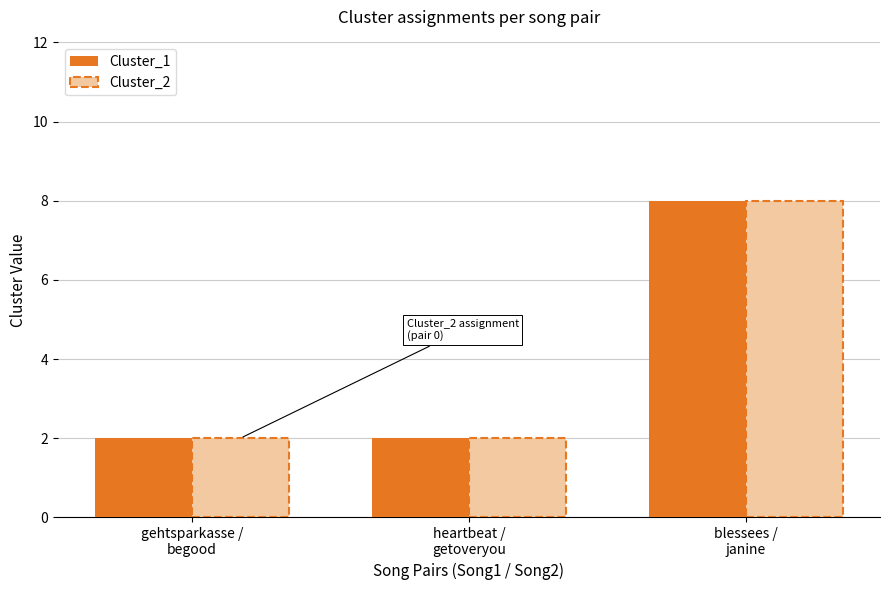

Reading right to left, transcribe all the data shown in this chart.

Cluster_1: 8	2	2
Cluster_2: 8	2	2